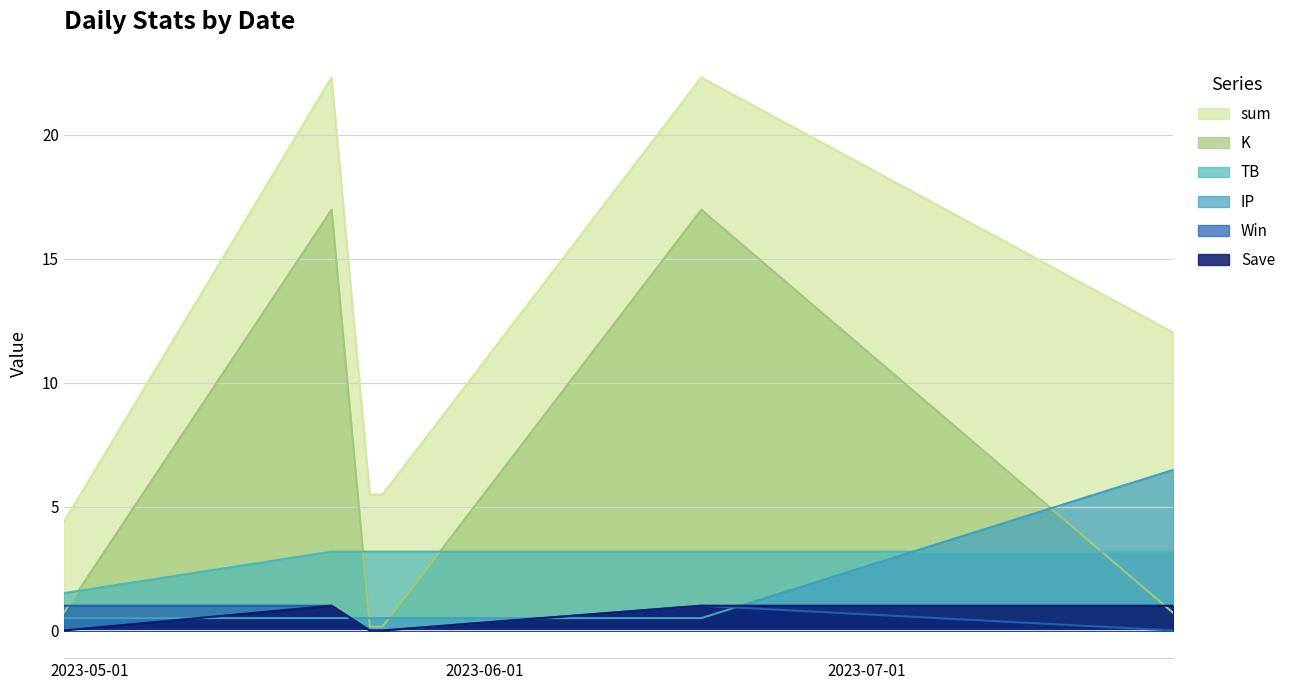

Between 2023-05-23 and 2023-06-18, which is larger?

2023-06-18